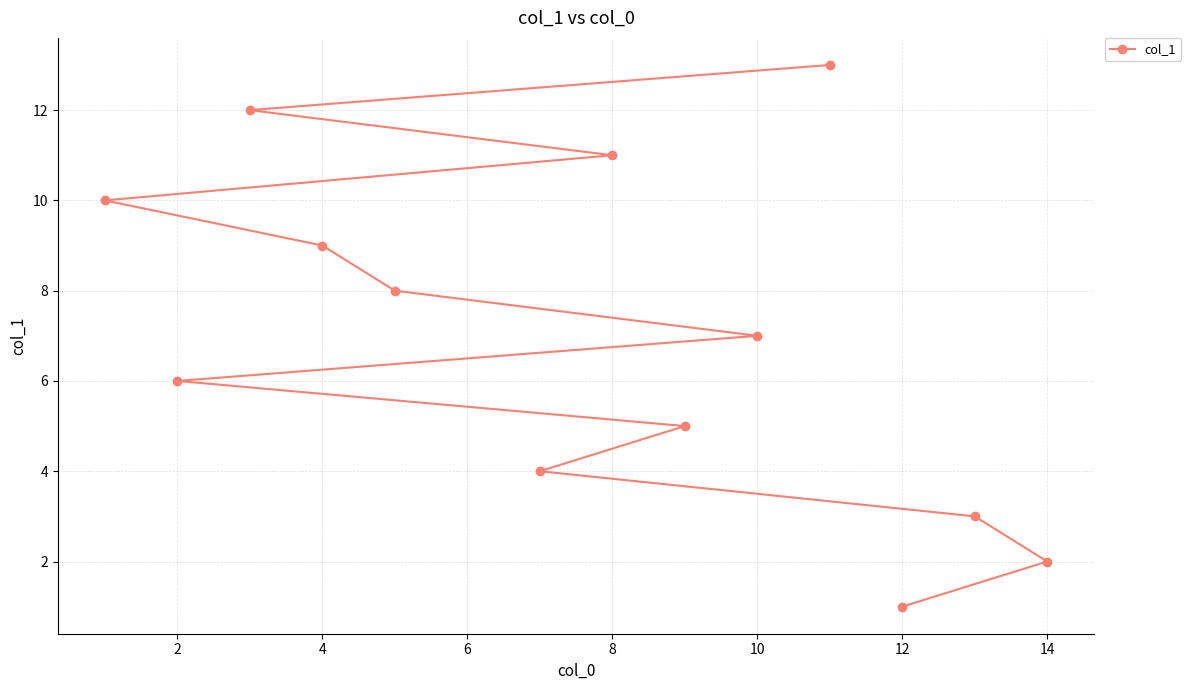

True or false: the data has more than 0 interior local peaks.

False